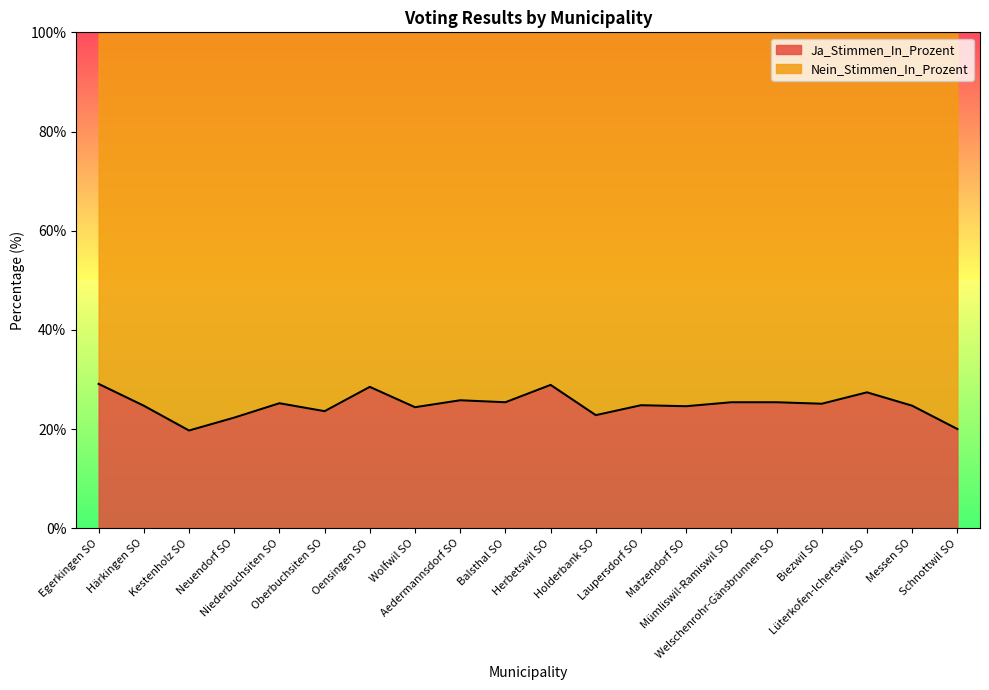

List the labels in order of value, largest first.

Egerkingen SO, Herbetswil SO, Oensingen SO, Lüterkofen-Ichertswil SO, Aedermannsdorf SO, Balsthal SO, Mümliswil-Ramiswil SO, Welschenrohr-Gänsbrunnen SO, Niederbuchsiten SO, Biezwil SO, Laupersdorf SO, Härkingen SO, Messen SO, Matzendorf SO, Wolfwil SO, Oberbuchsiten SO, Holderbank SO, Neuendorf SO, Schnottwil SO, Kestenholz SO